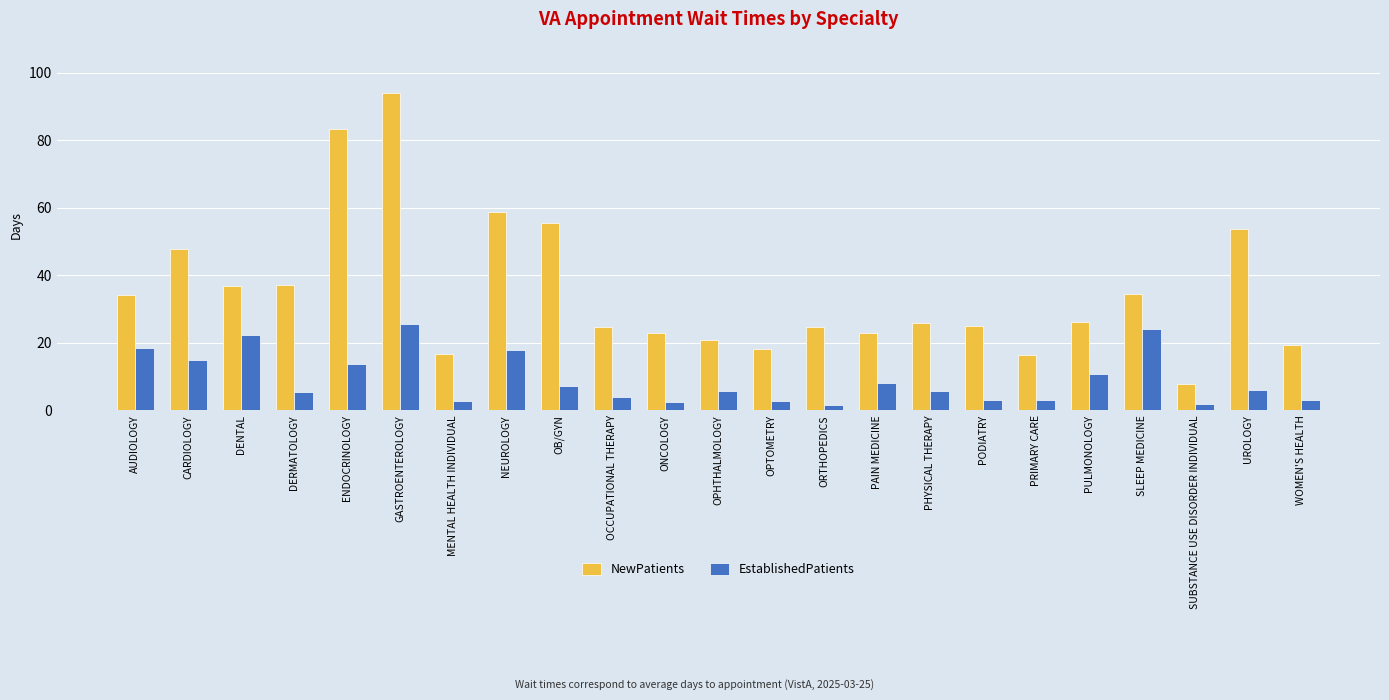

At ORTHOPEDICS, list the series in order from smallest to largest.

EstablishedPatients, NewPatients